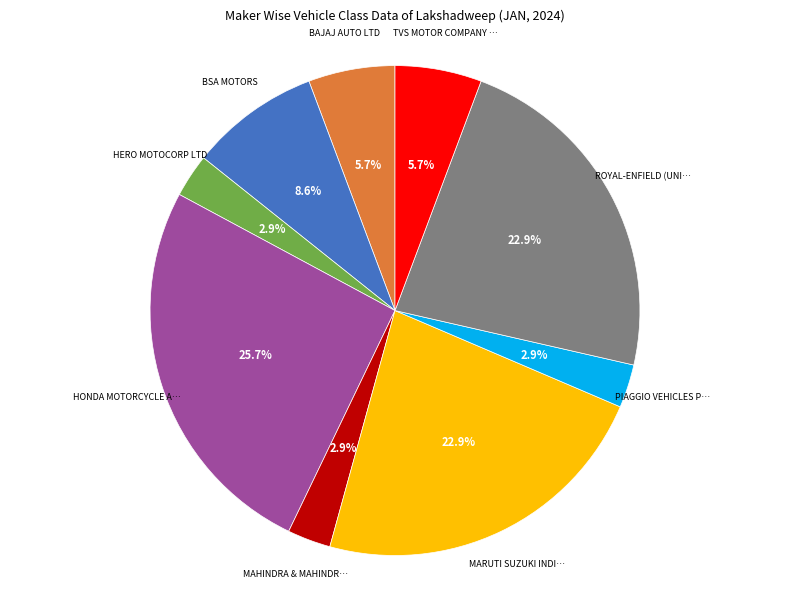

Is there a majority slice in this chart?

No